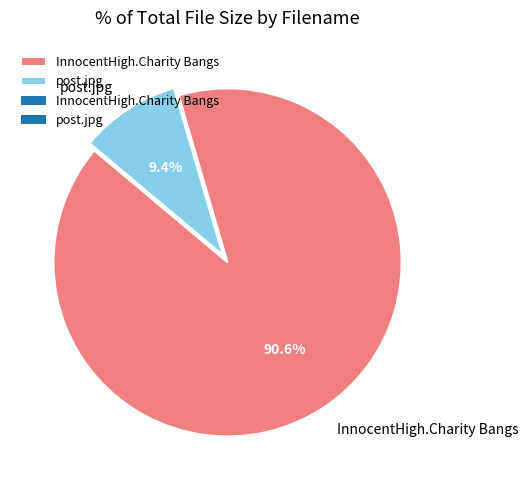

Which has a higher value, InnocentHigh.Charity Bangs or post.jpg?

InnocentHigh.Charity Bangs